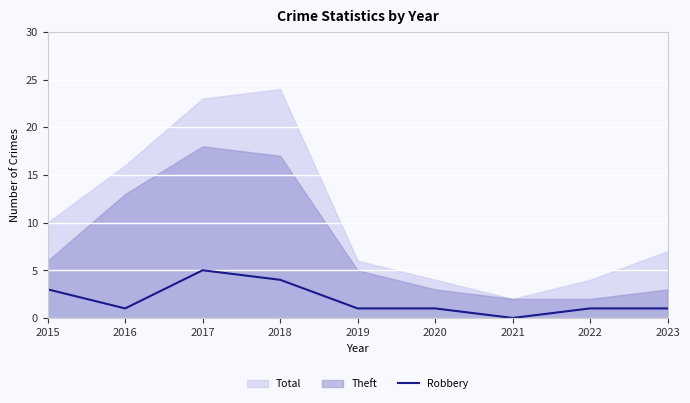

Which has a higher value, 2020 or 2015?

2015